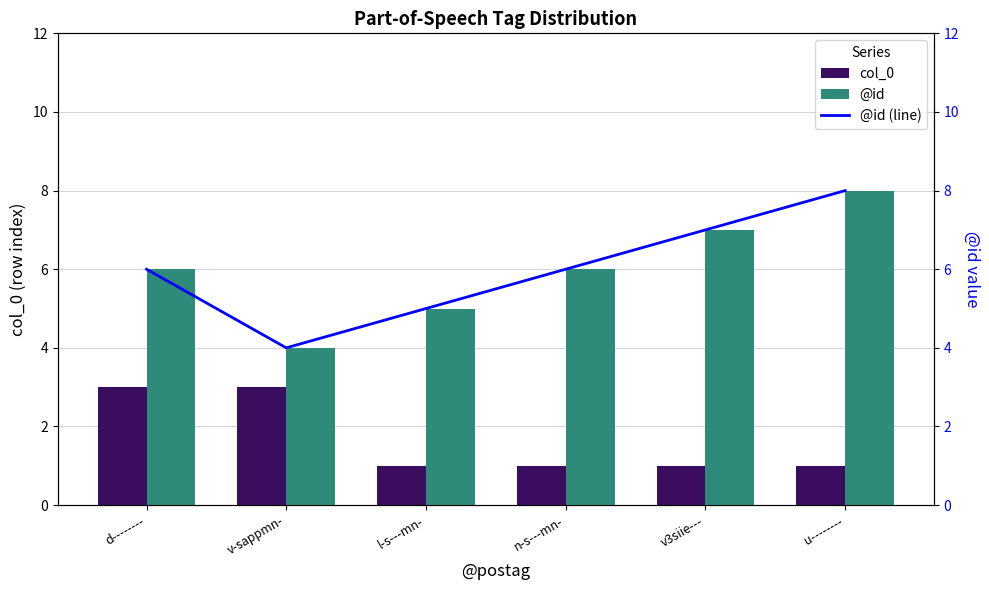

The value of col_0 at v-sappmn- is 5. True or false?

False